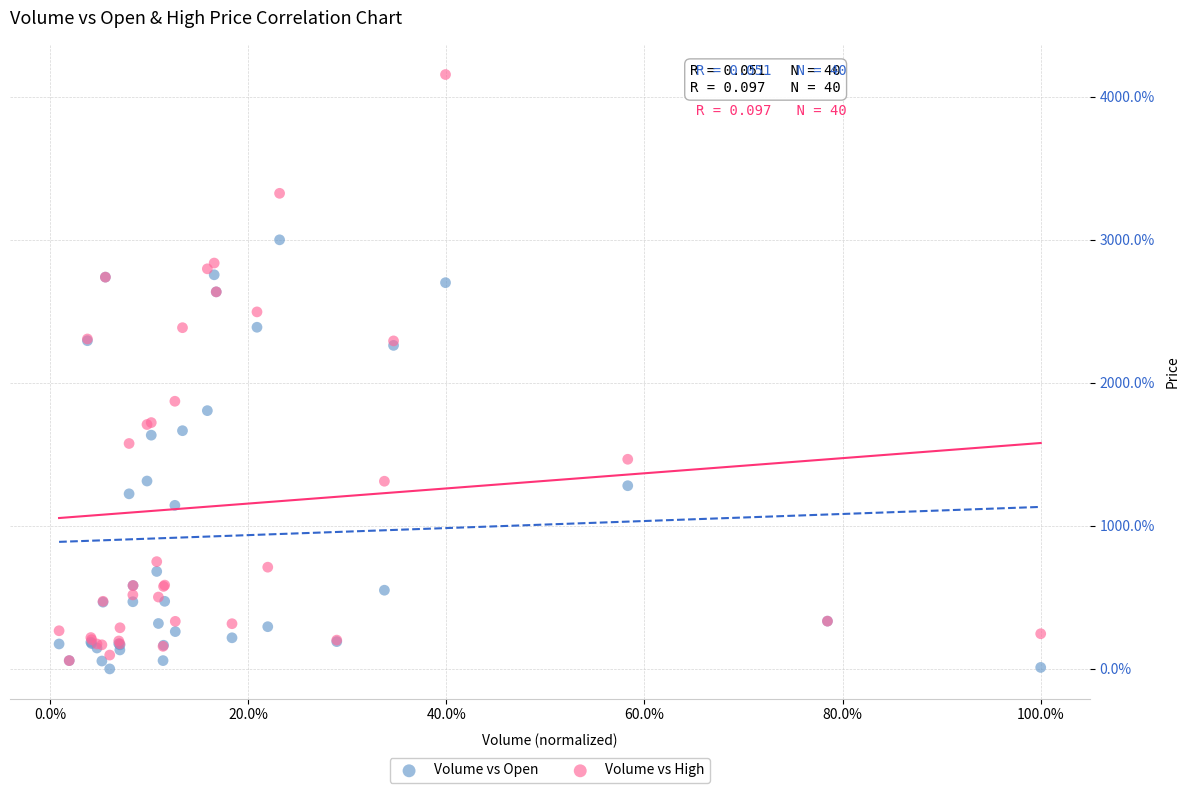

Which series contains the highest Y value?

Volume vs High